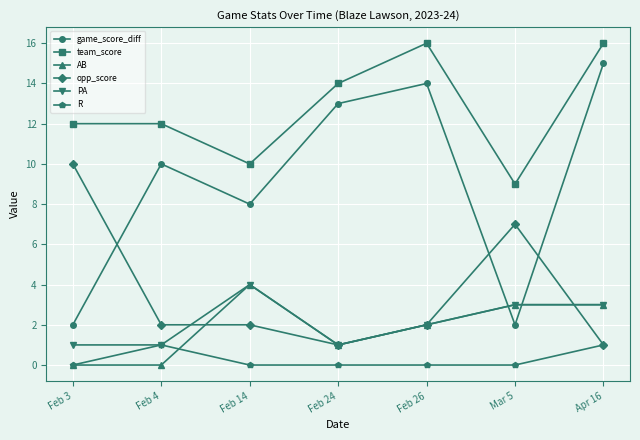

True or false: opp_score has more than 0 points higher than both neighbors.

True